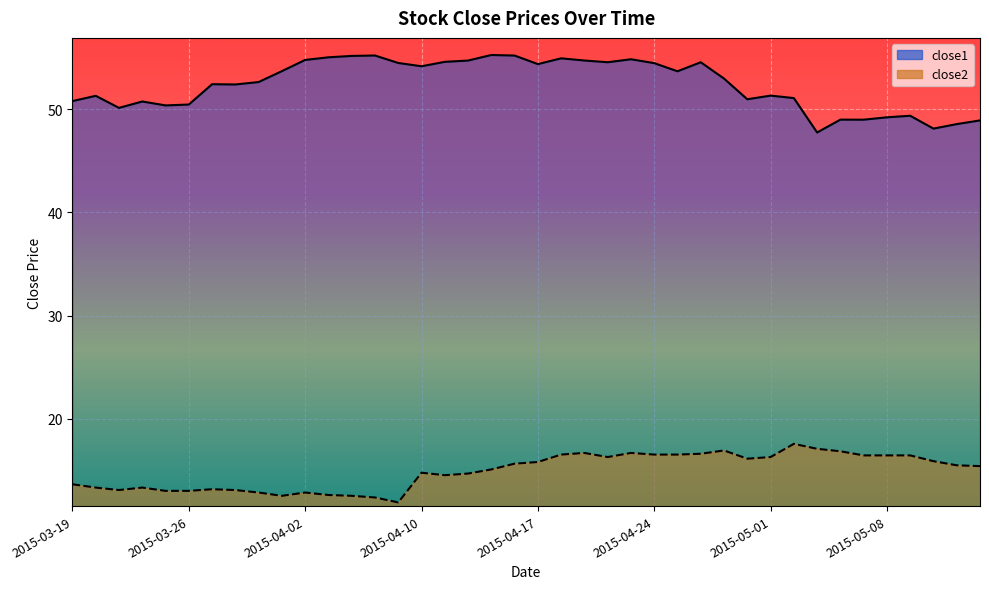

True or false: close1 and close2 intersect in this chart.

False